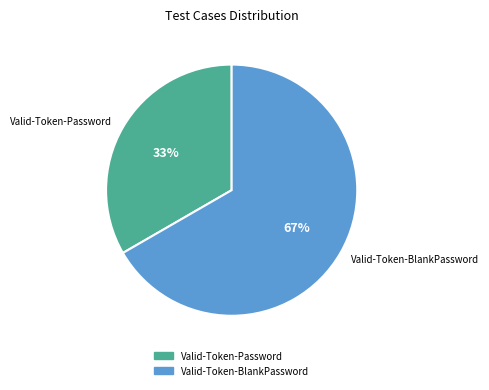

Which slice is the largest?

Valid-Token-BlankPassword